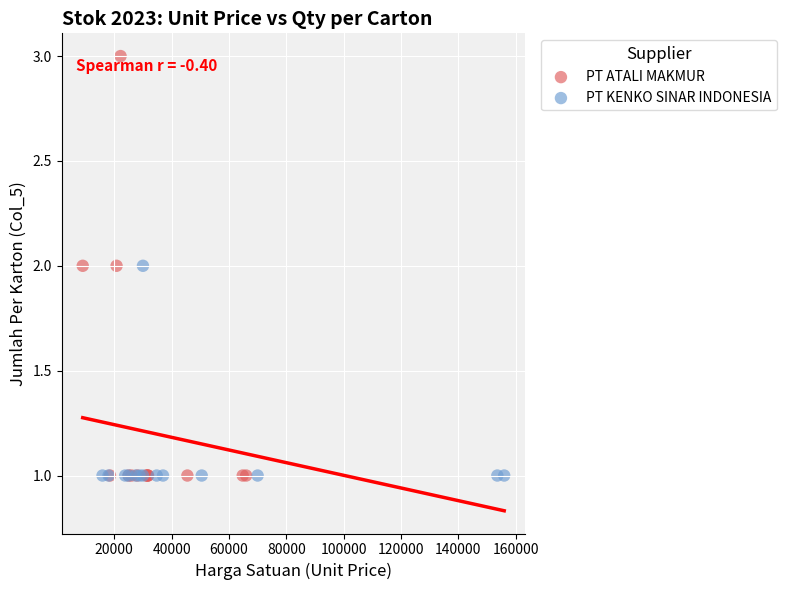

Which series has the largest Y range (max minus min)?

PT ATALI MAKMUR